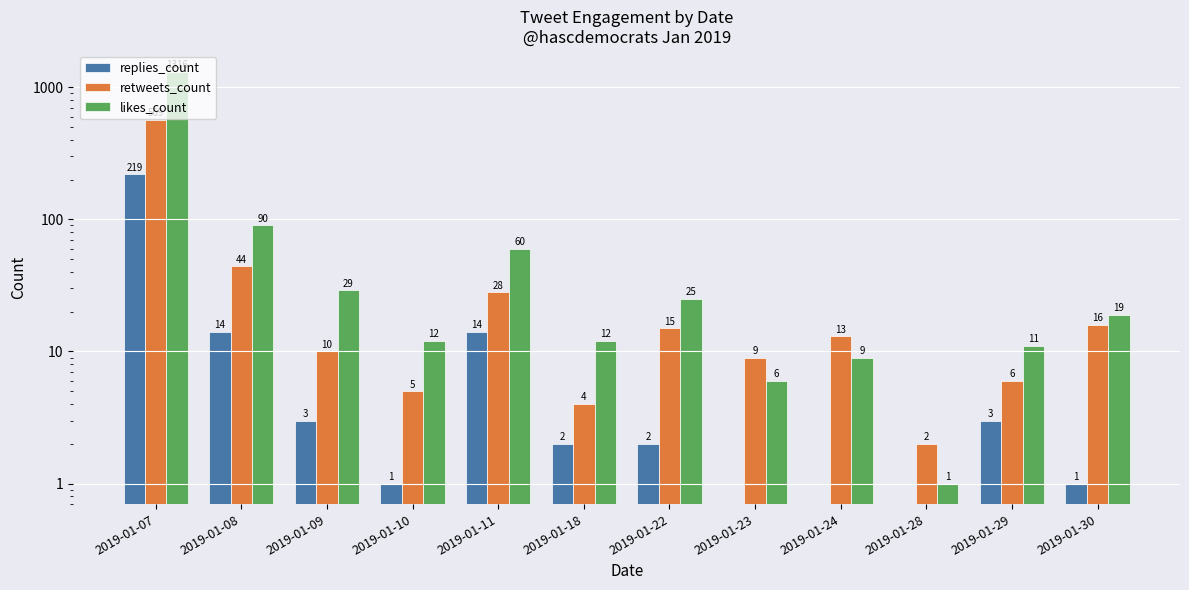

What is the difference between the replies_count values at 2019-01-23 and 2019-01-10?

1